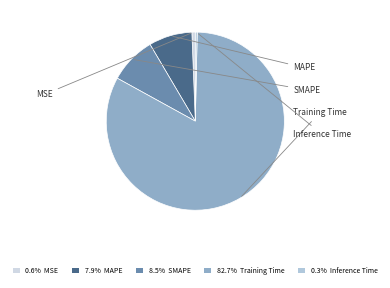

How many segments does this pie chart have?

5